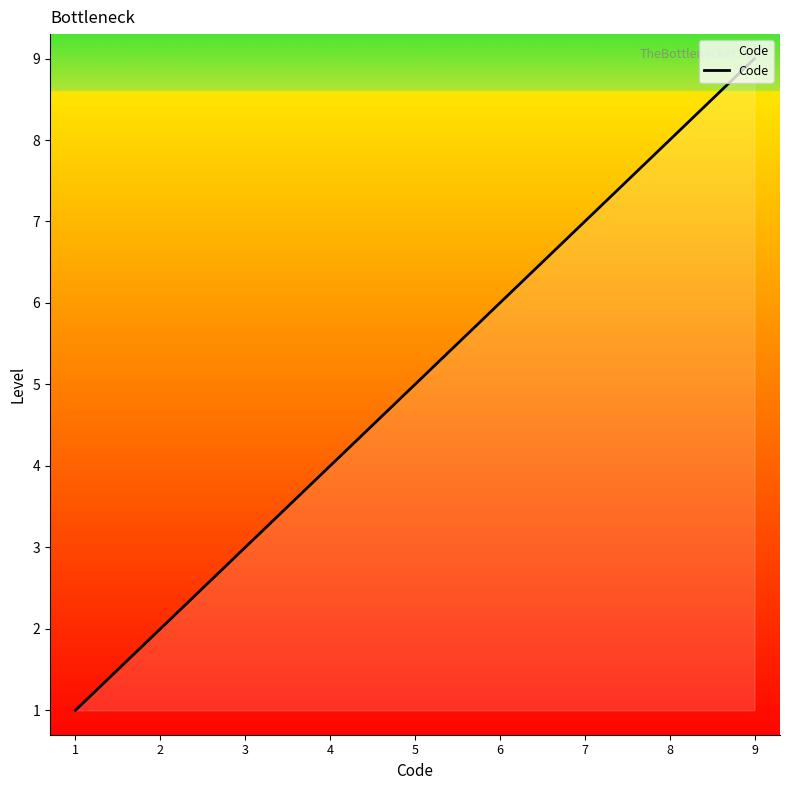

The chart shows a value of 9 at 9. True or false?

True